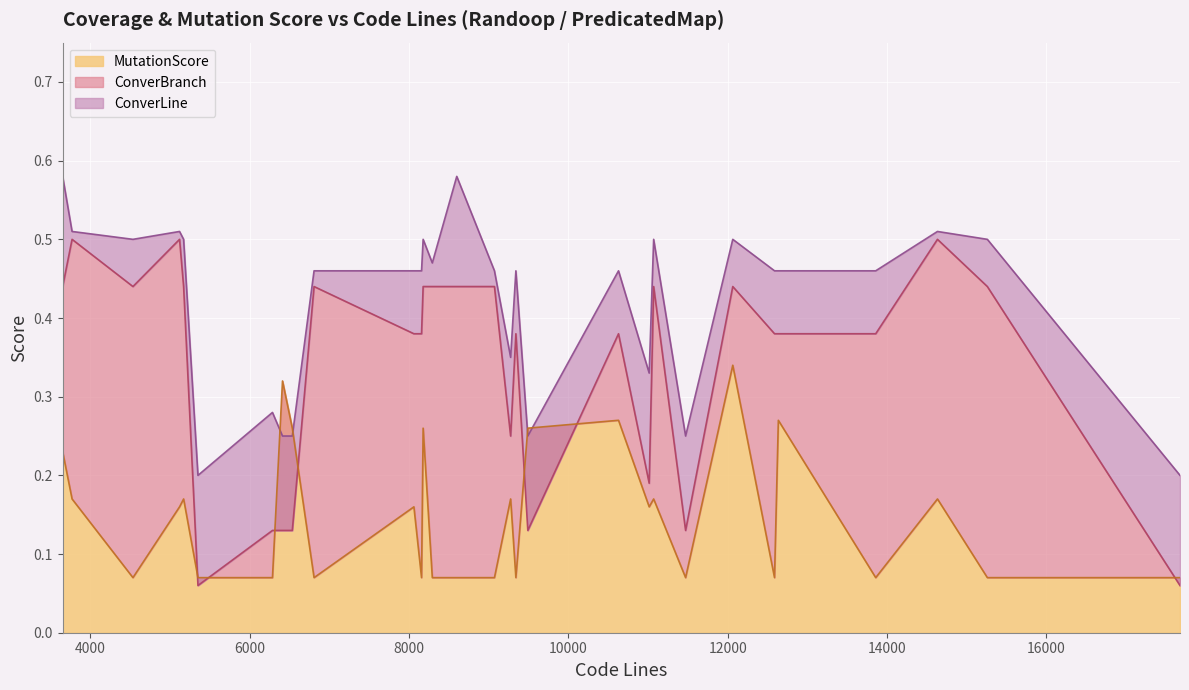

What is the difference between the highest and lowest values at 15?

0.5